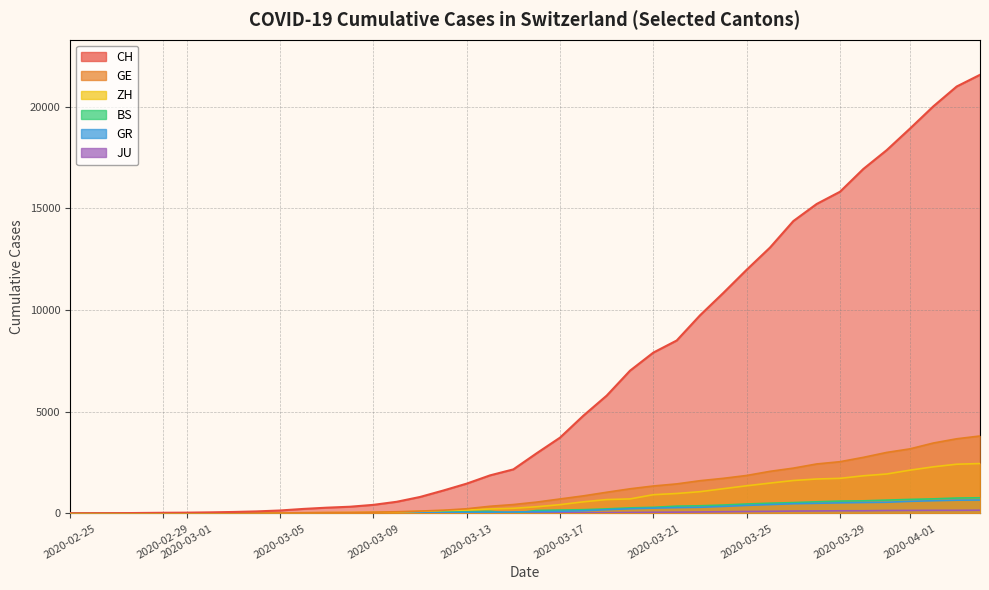

Is the value of BS at BS greater than the value of CH at 14?

No